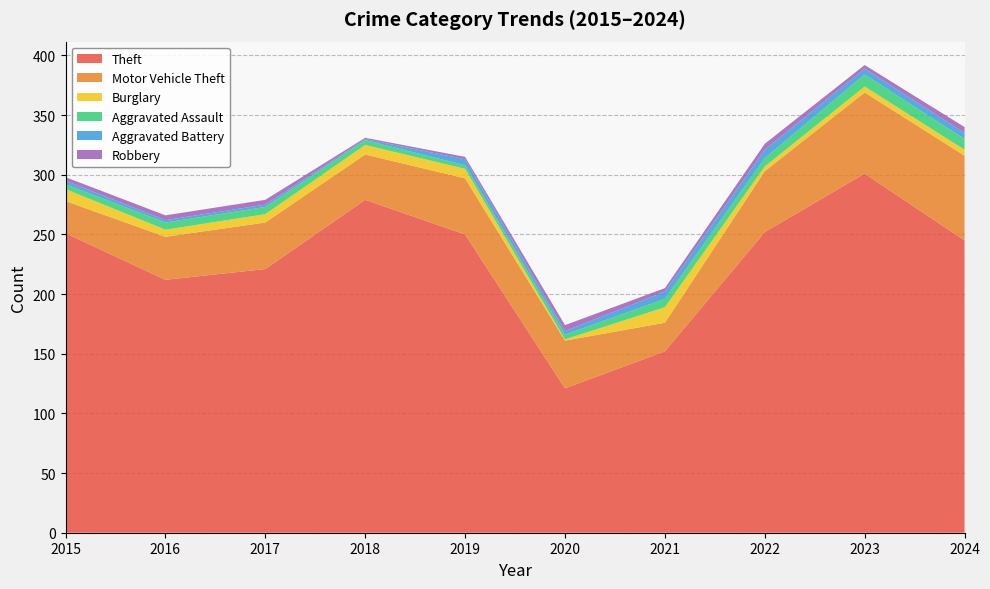

Reading left to right, what are all the values shown in this chart?

Theft: 2015=251	2016=212	2017=221	2018=279	2019=250	2020=121	2021=152	2022=252	2023=301	2024=245
Motor Vehicle Theft: 2015=27	2016=36	2017=39	2018=38	2019=47	2020=40	2021=24	2022=51	2023=68	2024=71
Burglary: 2015=10	2016=6	2017=7	2018=8	2019=8	2020=1	2021=13	2022=4	2023=5	2024=5
Aggravated Assault: 2015=4	2016=6	2017=6	2018=4	2019=3	2020=4	2021=7	2022=7	2023=10	2024=9
Aggravated Battery: 2015=3	2016=2	2017=2	2018=1	2019=5	2020=3	2021=6	2022=7	2023=5	2024=5
Robbery: 2015=3	2016=4	2017=4	2018=1	2019=2	2020=5	2021=3	2022=5	2023=3	2024=5